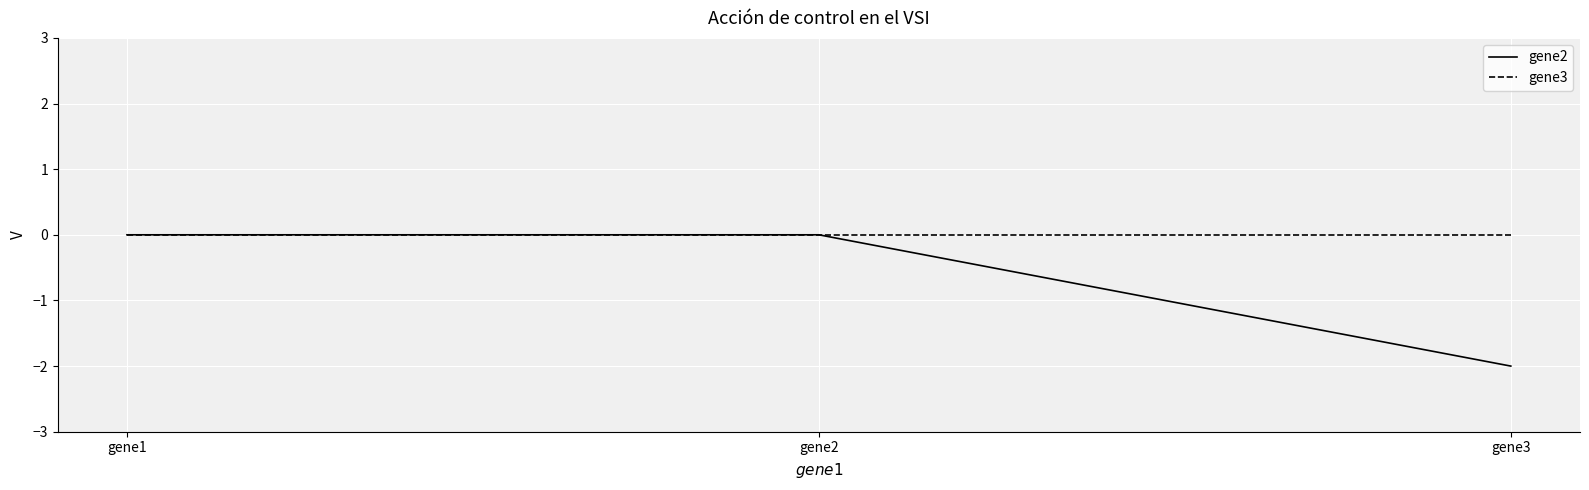

What are all the series names shown in the legend?

gene2, gene3